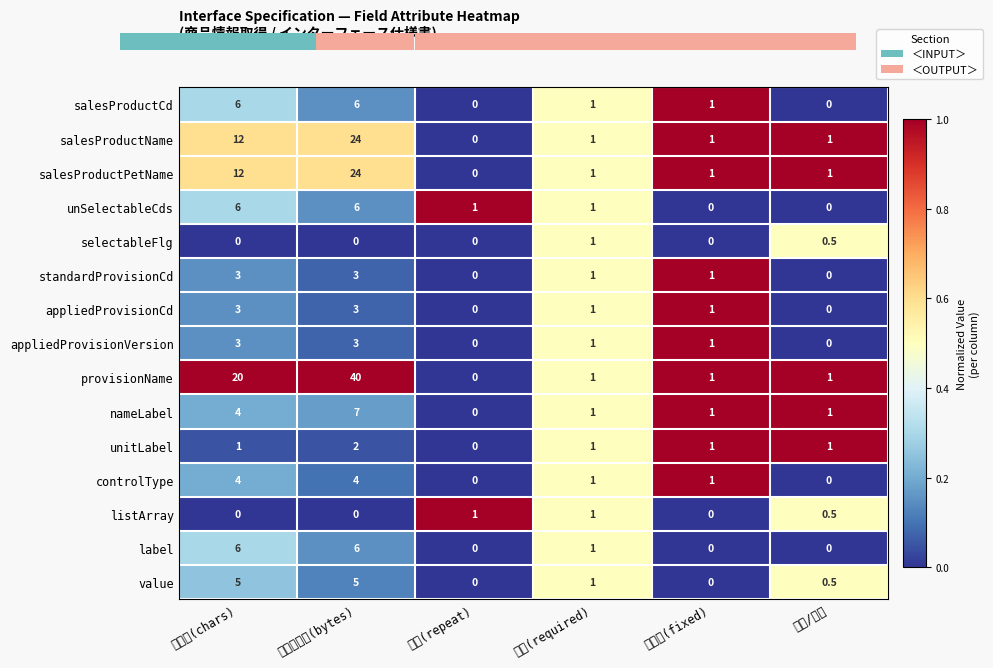

What is the sum of the nameLabel values at ﾊﾞｲﾄ数(bytes) and 繰返(repeat)?

7.0